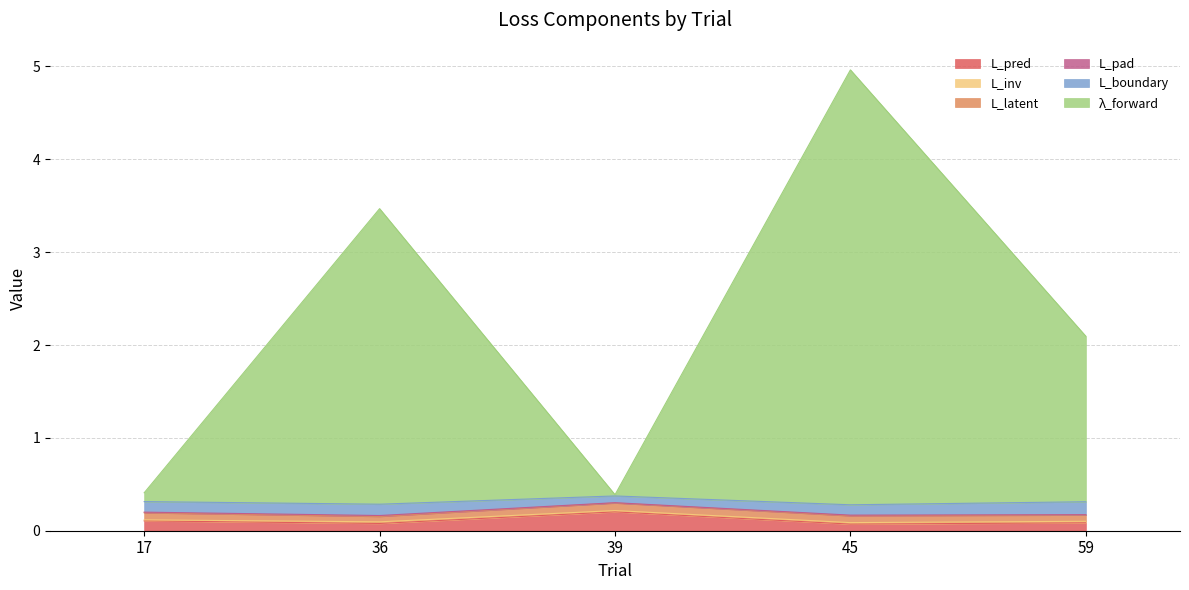

The value of lambda_forward at 59 is 1.2. True or false?

False